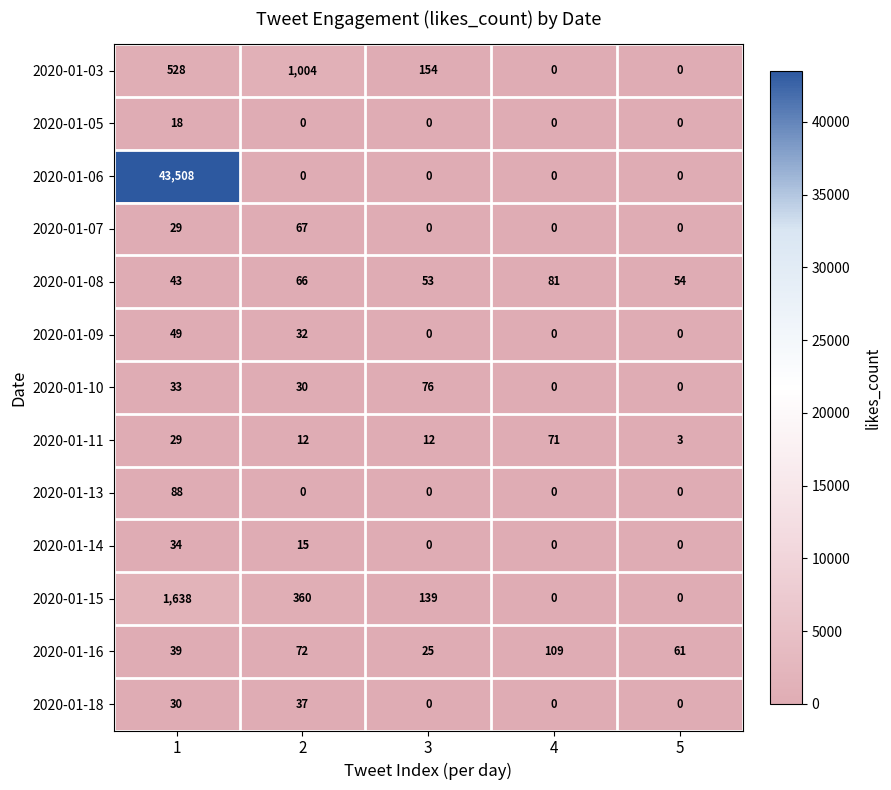

The 2020-01-11 series shows 29 at 1. True or false?

True